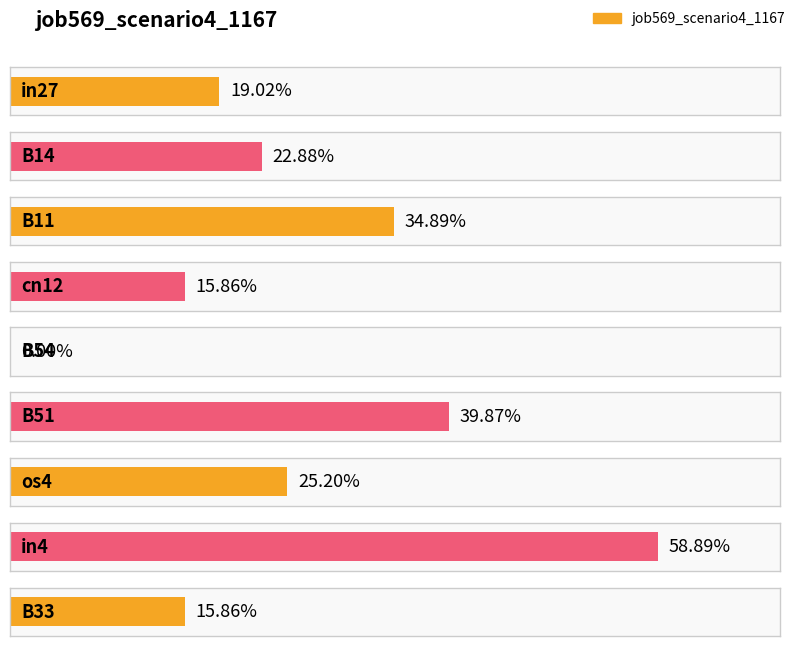

True or false: the data shows 0.3 at B33.

False